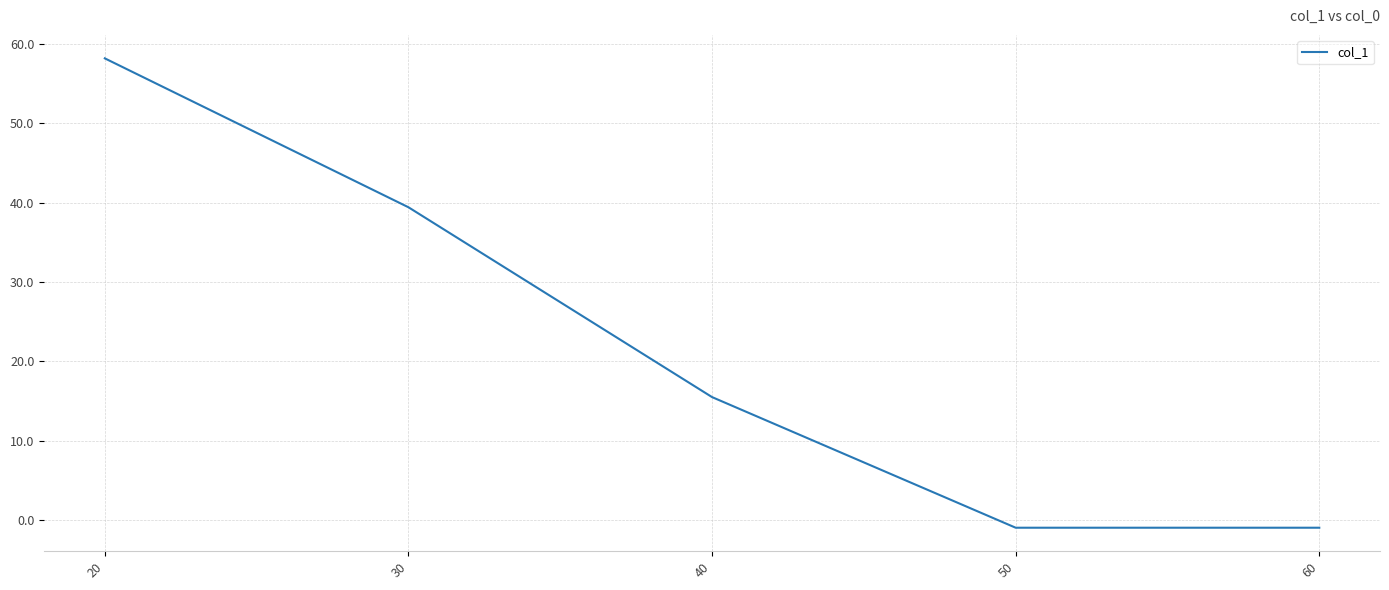

How many categories are shown in the chart?

5